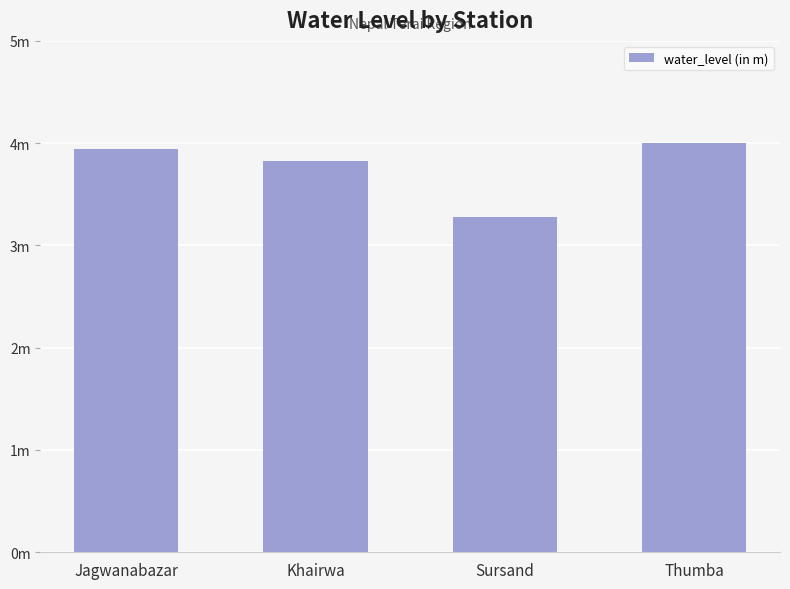

Count the number of data series in this chart.

1